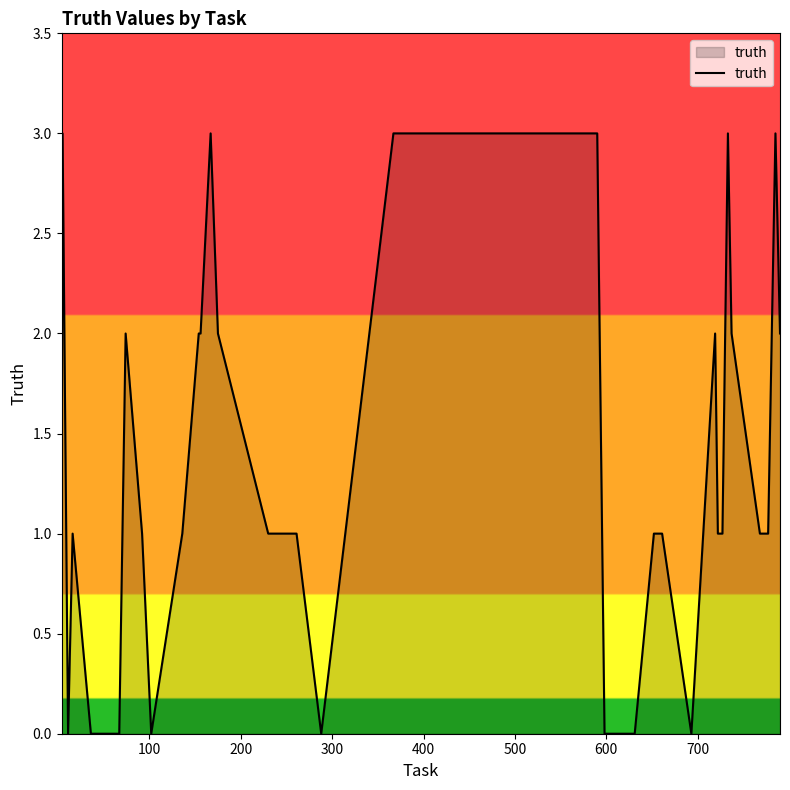

What is the average value?

2